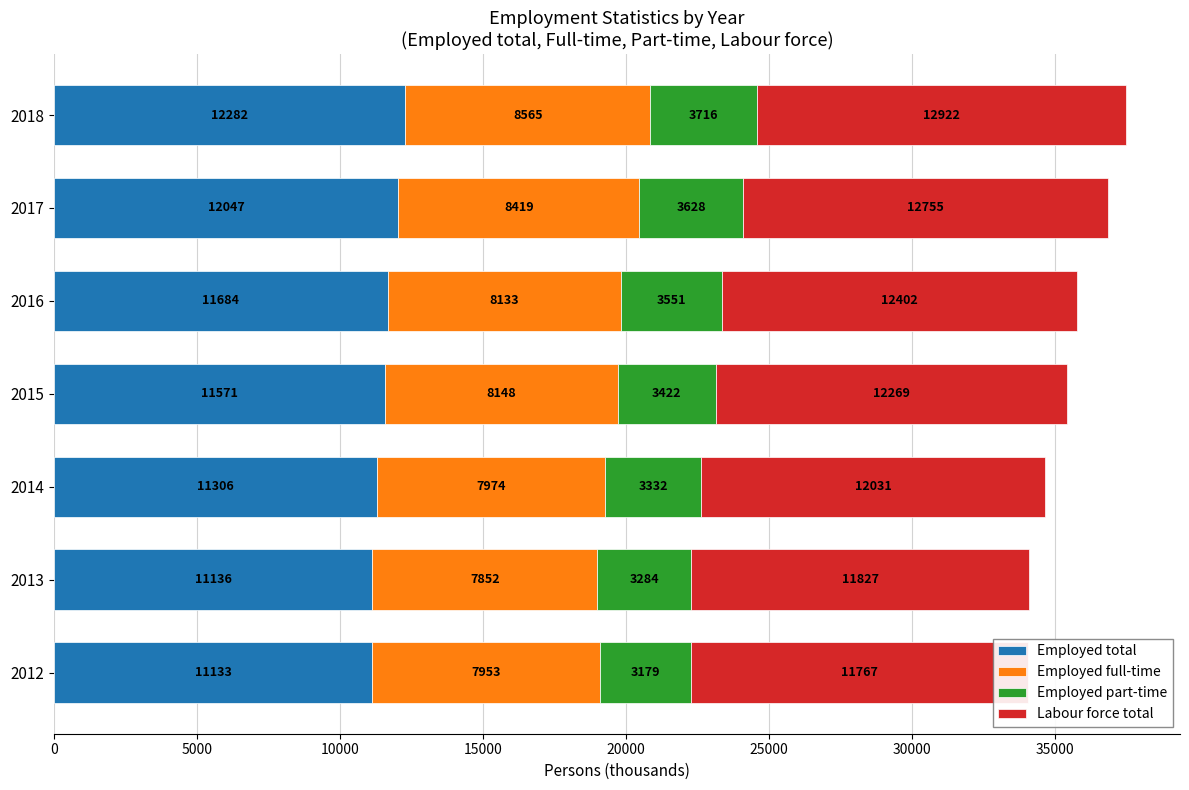

Is the value of Employed total at 2016 greater than the value of Labour force total at 2017?

No